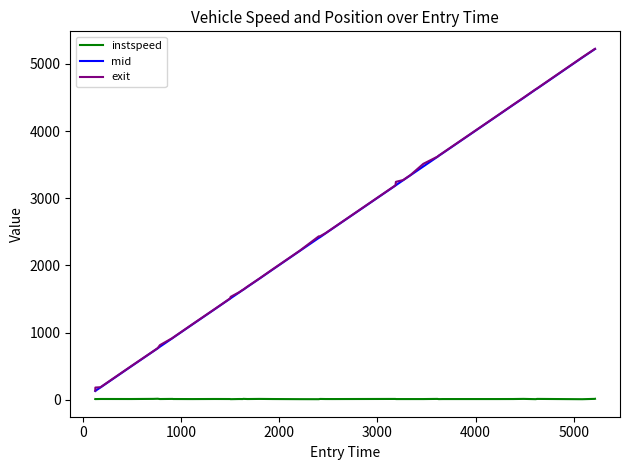

True or false: instspeed and exit intersect in this chart.

False